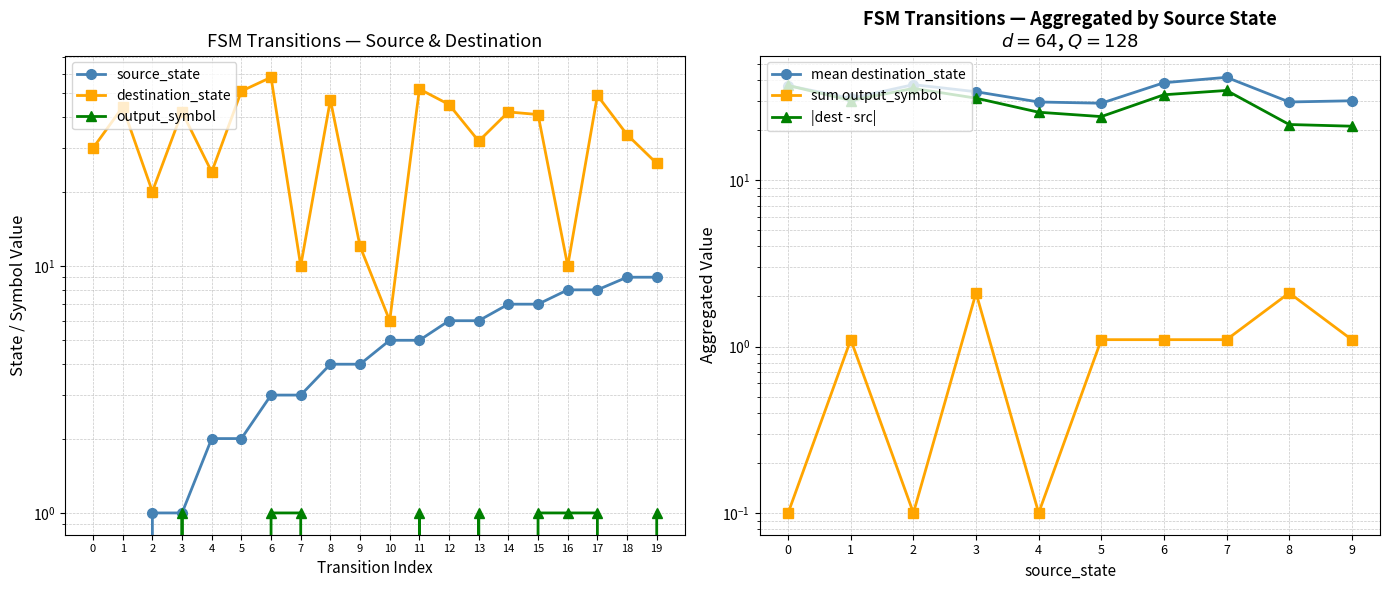

What is the approximate value of output_symbol at 6?

1